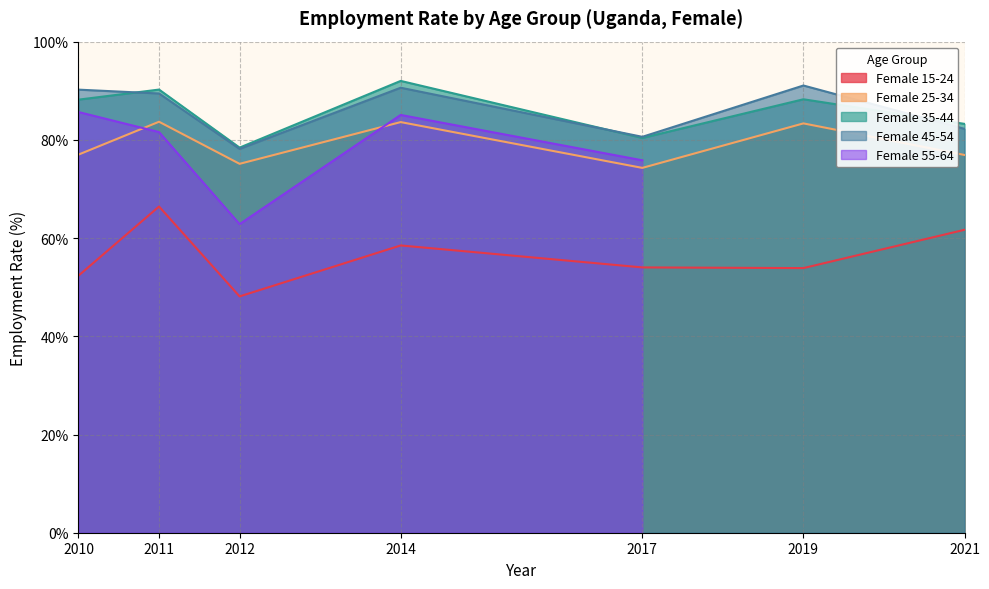

What value does the Female 25-34 series have at 2017?

74.3